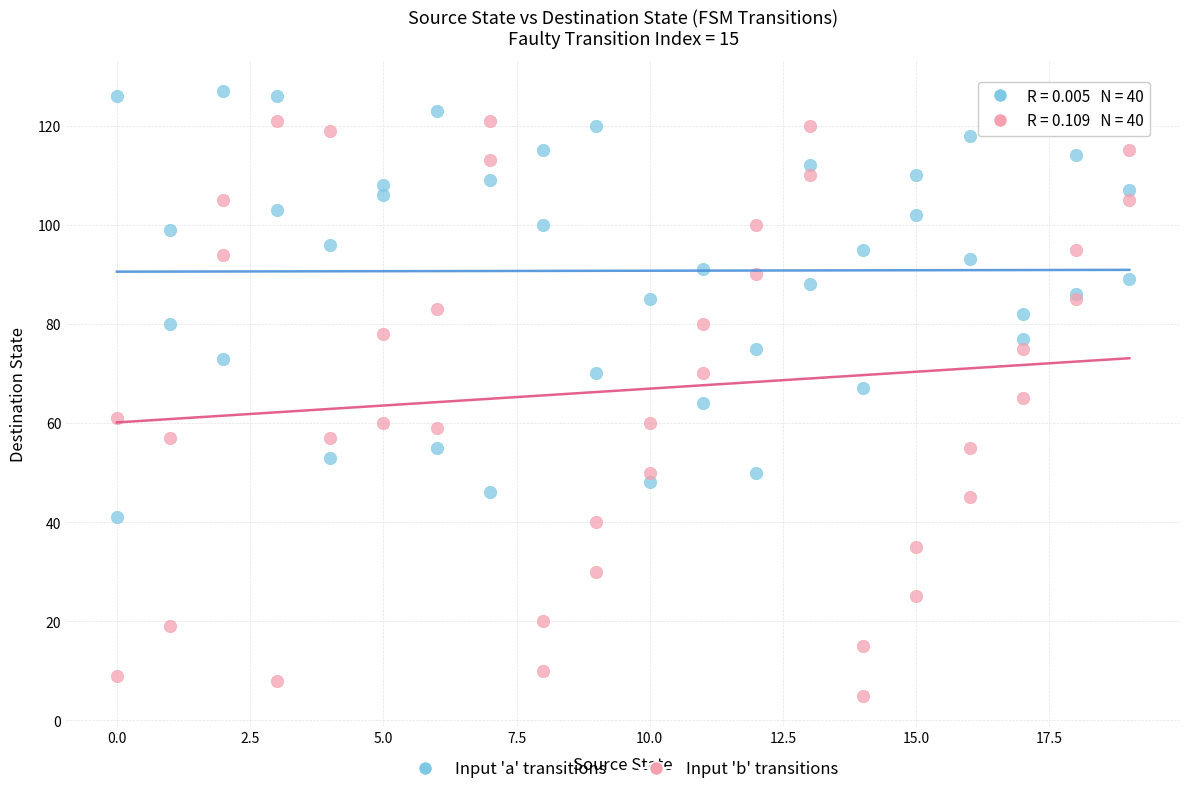

Which series reaches the minimum Y coordinate?

Input 'b' transitions